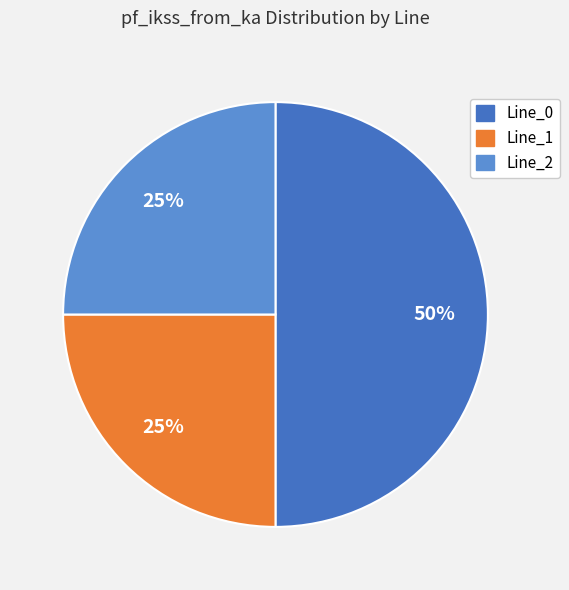

Count the number of slices in the pie.

3